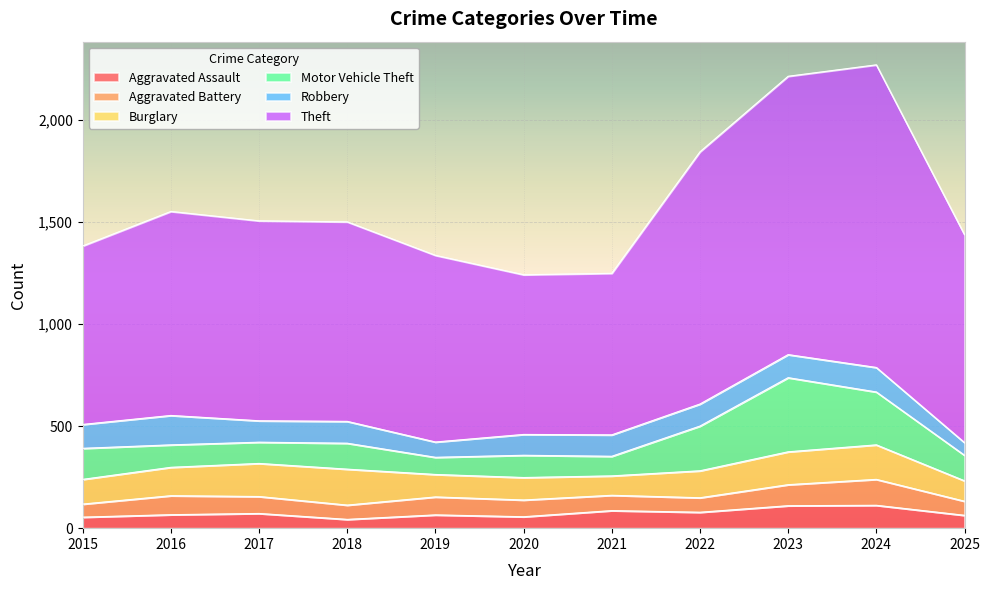

Which series changed the most between 2019 and 2025?

Theft